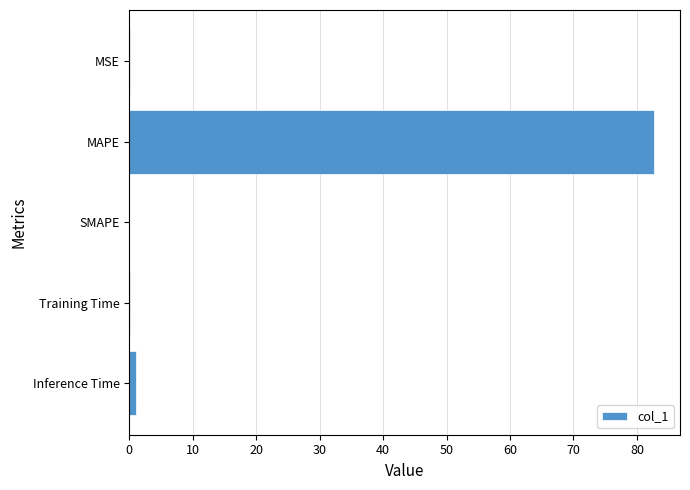

Which category has the highest value across all series?

MAPE